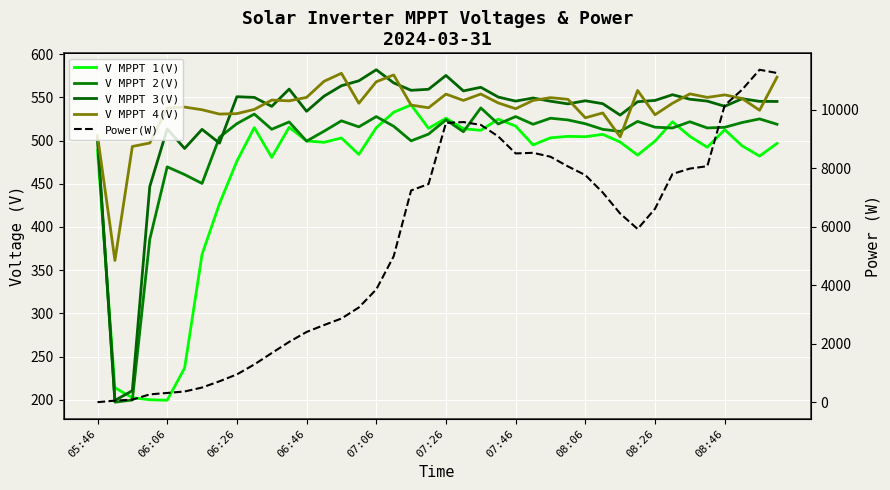

After their last crossing, which series has the higher values: Power(W) or V MPPT 2(V)?

Power(W)